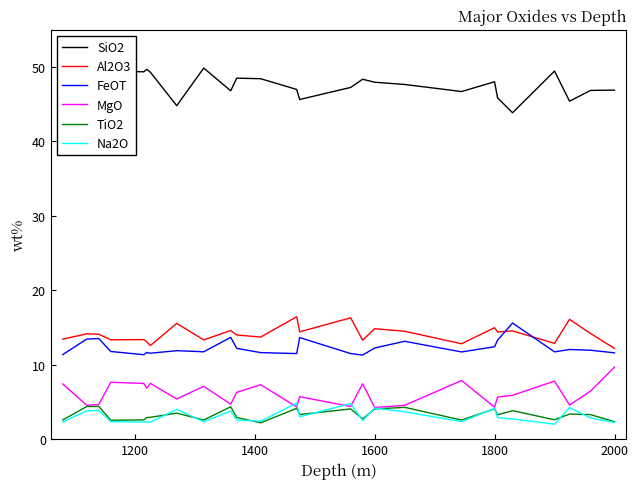

What is the highest value of the MgO series?

9.7